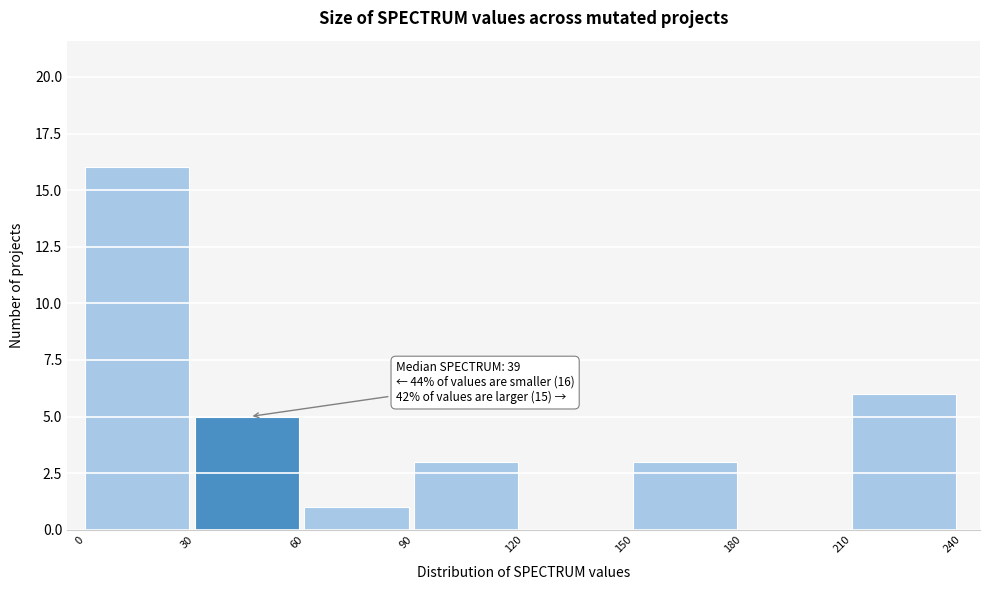

Which range on the x-axis has the tallest bar?

0 to 30